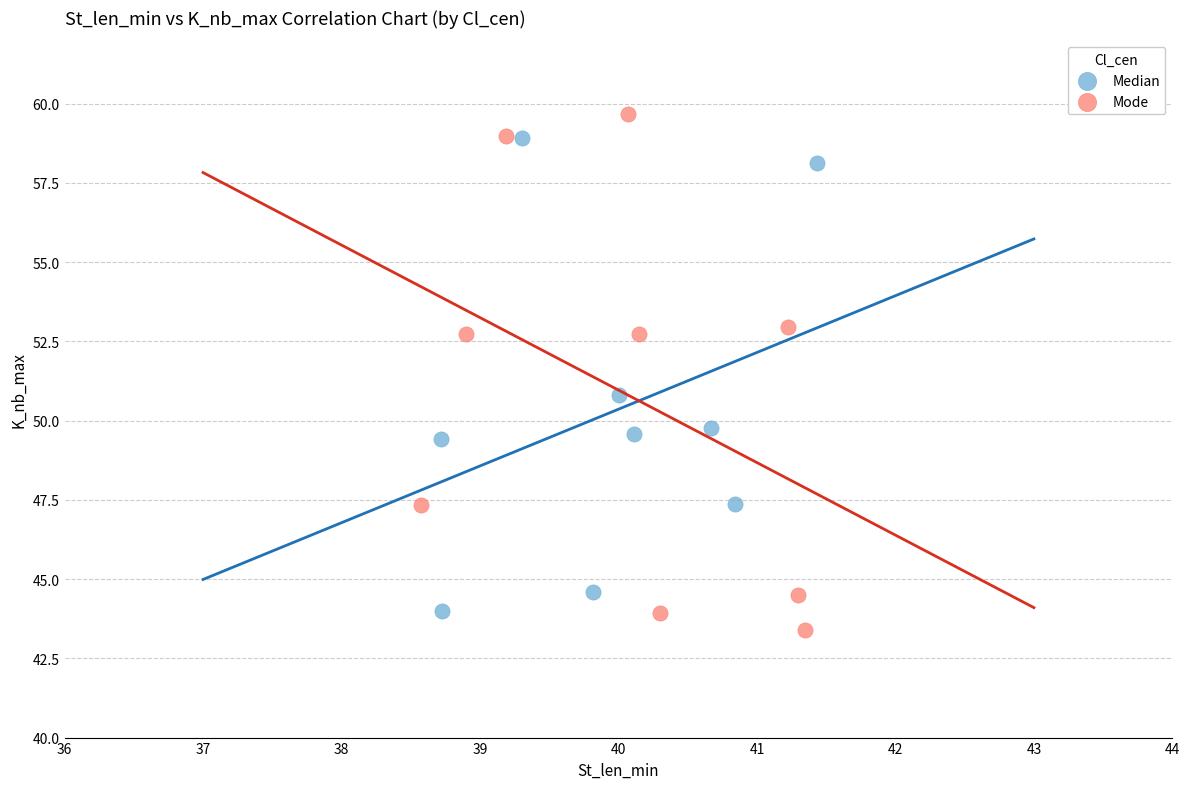

Which series has the widest spread of Y values?

Mode